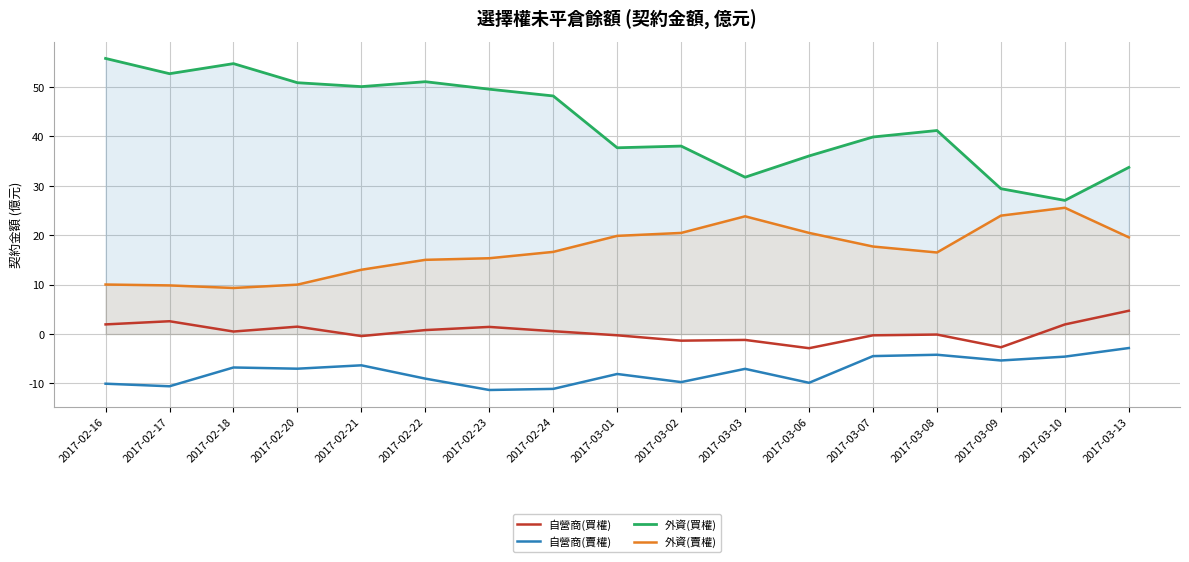

List the series in order of their overall mean, highest first.

外資(買權), 外資(賣權), 自營商(買權), 自營商(賣權)